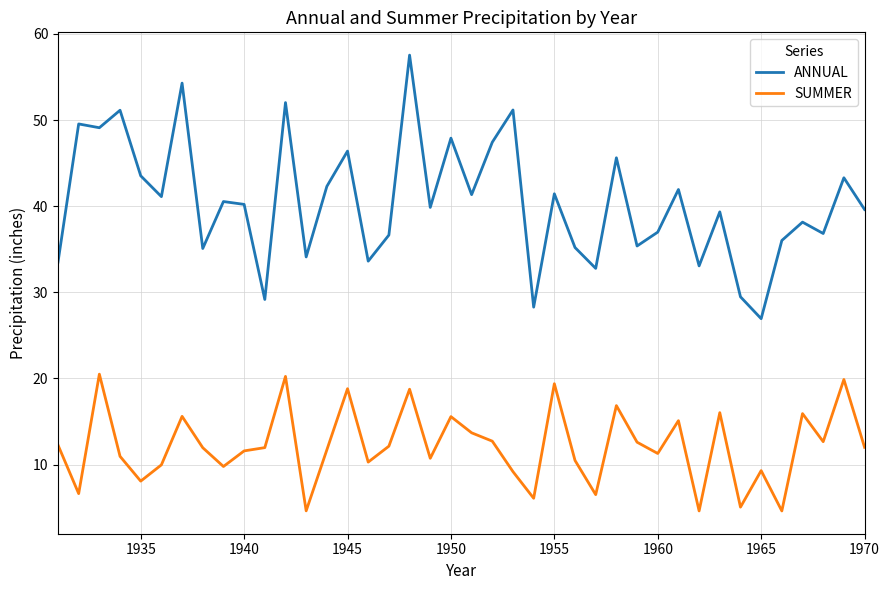

What is the difference between the maximum and minimum values in the ANNUAL series?

30.6